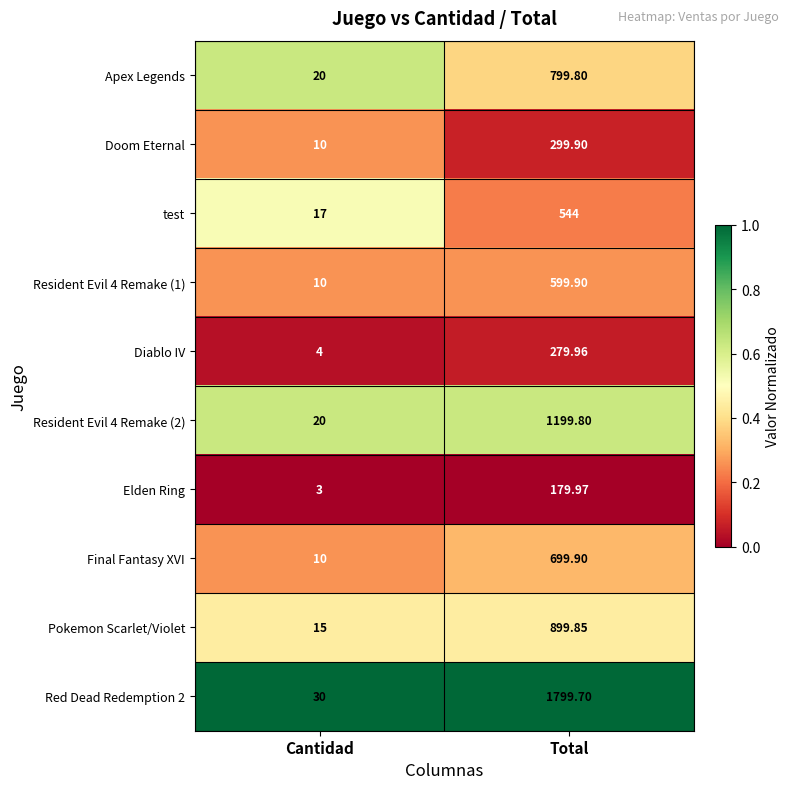

At which category is the sum across all series the highest?

Total